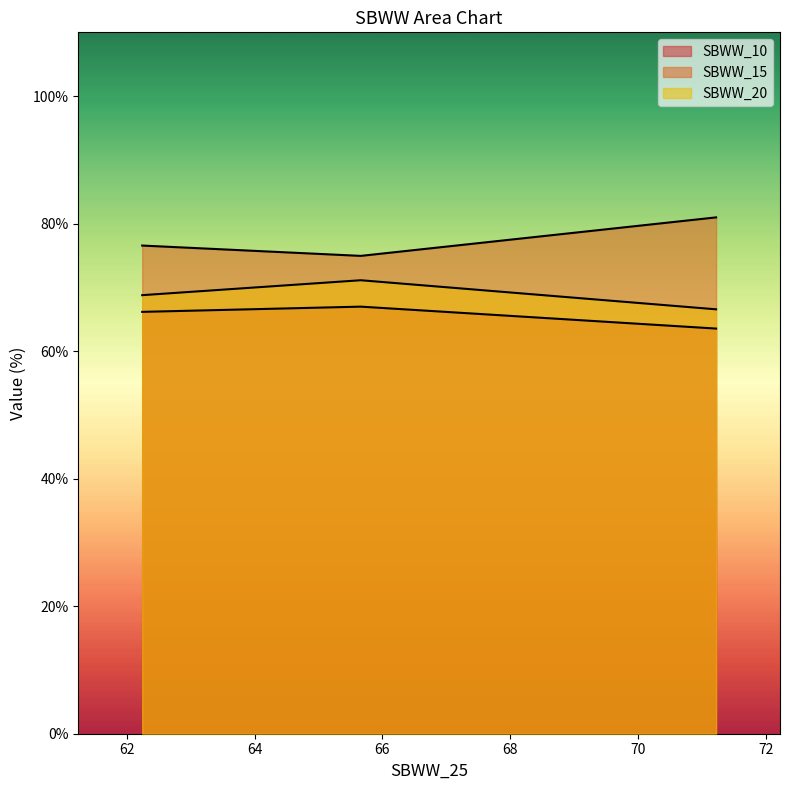

Is the value of SBWW_10 at 71.22 greater than the value of SBWW_20 at 71.22?

No